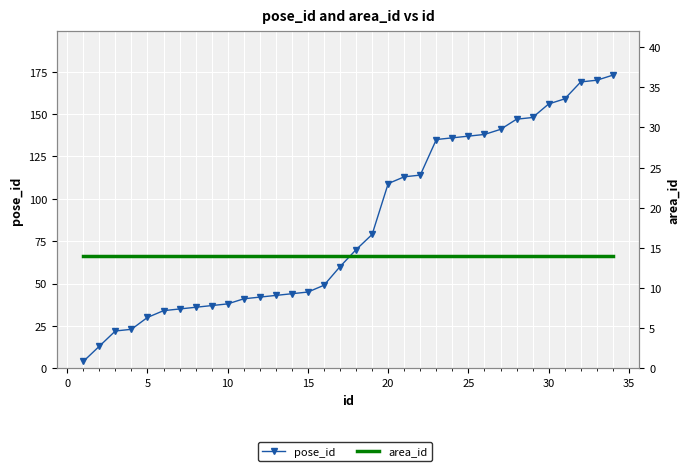

Count the number of categories in the chart.

34